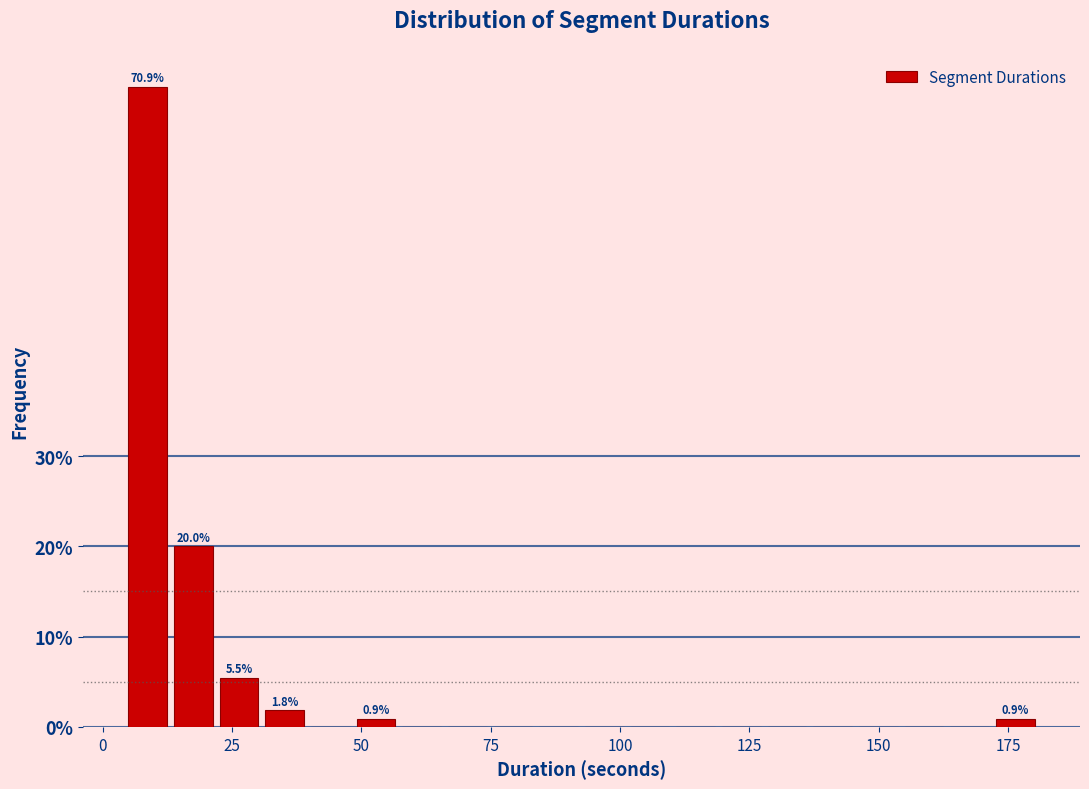

Read against the x-axis, roughly where is the centre of the tallest bar?

10